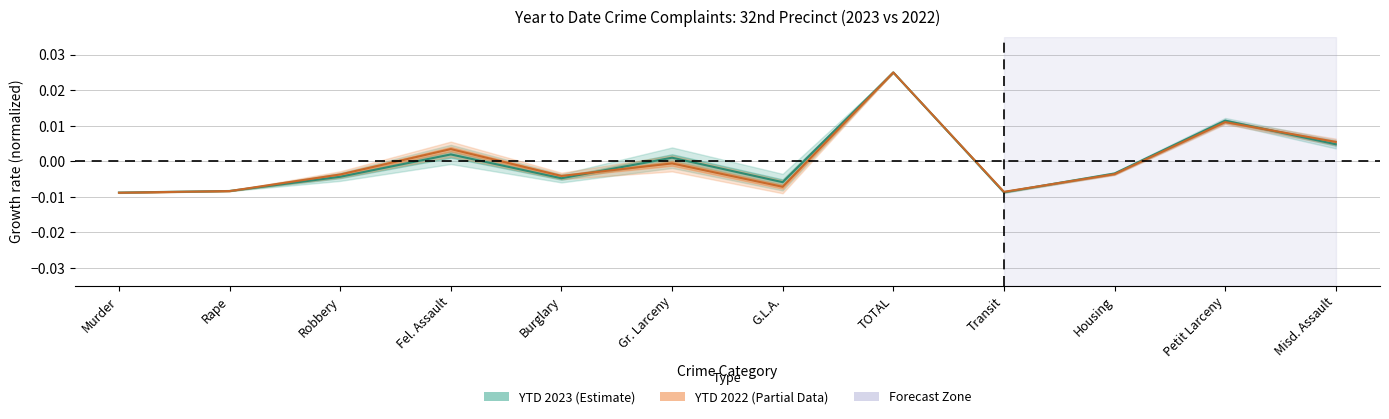

How many times do YTD 2022 and YTD 2023 cross each other?

4